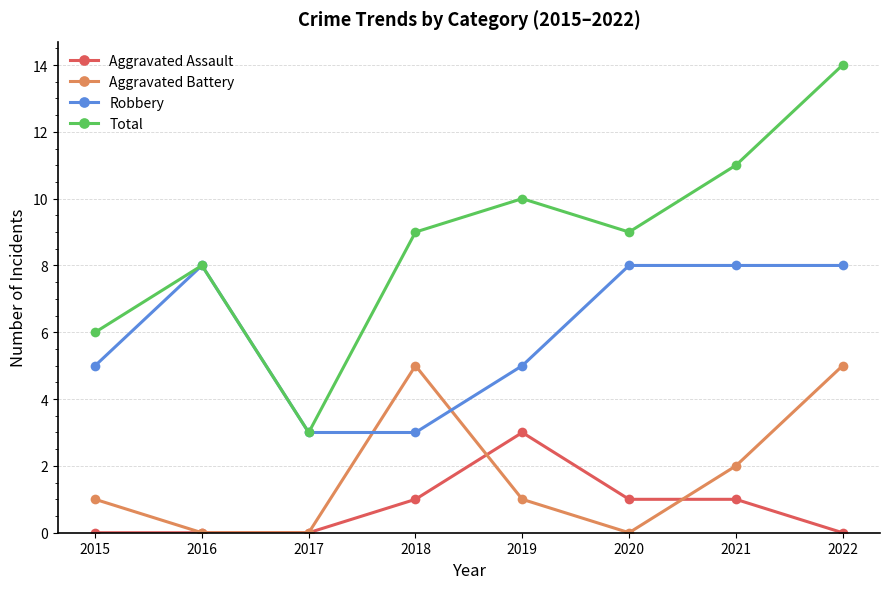

Reading left to right, transcribe all the data shown in this chart.

Aggravated Assault: 0	0	0	1	3	1	1	0
Aggravated Battery: 1	0	0	5	1	0	2	5
Robbery: 5	8	3	3	5	8	8	8
Total: 6	8	3	9	10	9	11	14